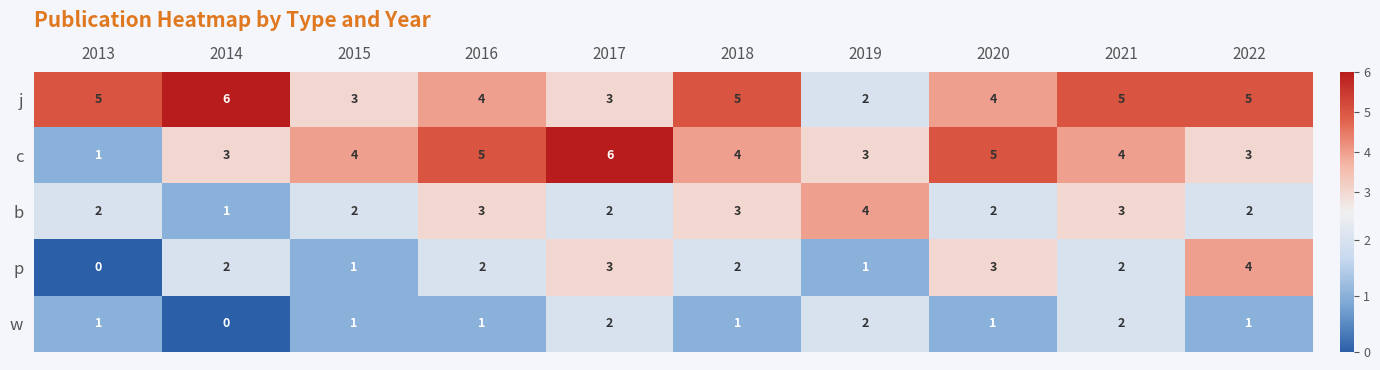

True or false: p has a value of 2 at 2018.

True